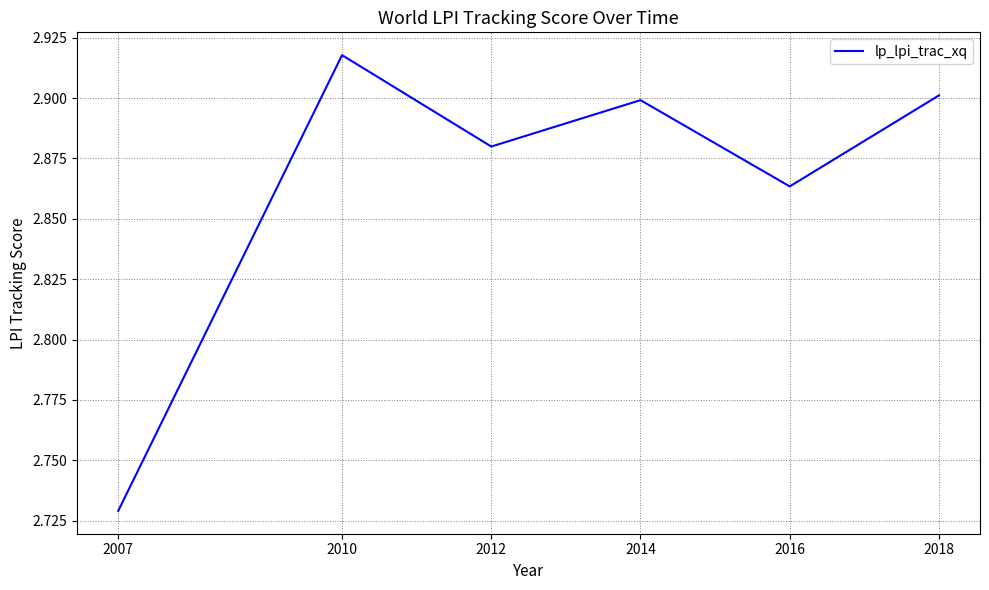

Where is the data nearest to the value 2?

2007